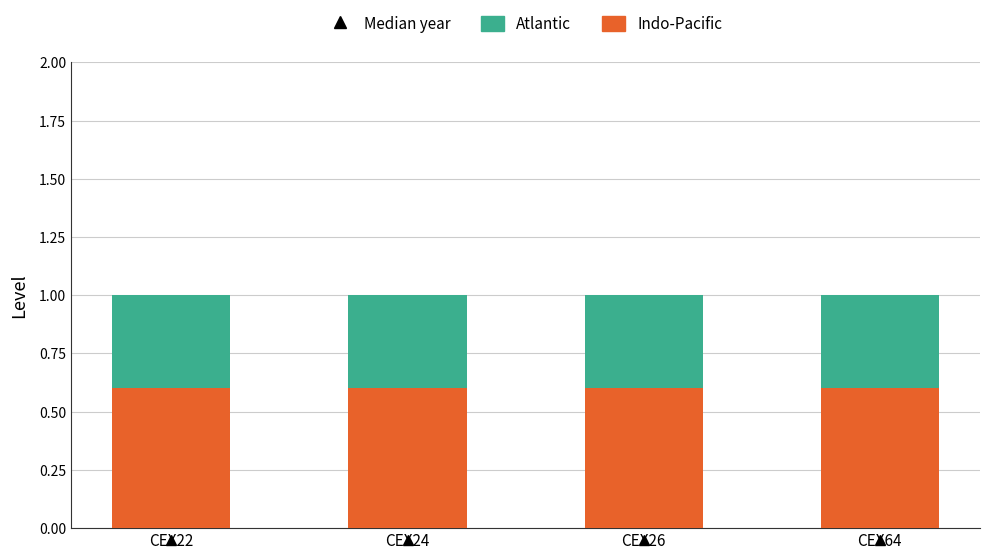

What is the total value across all series at CEX24?

1.0